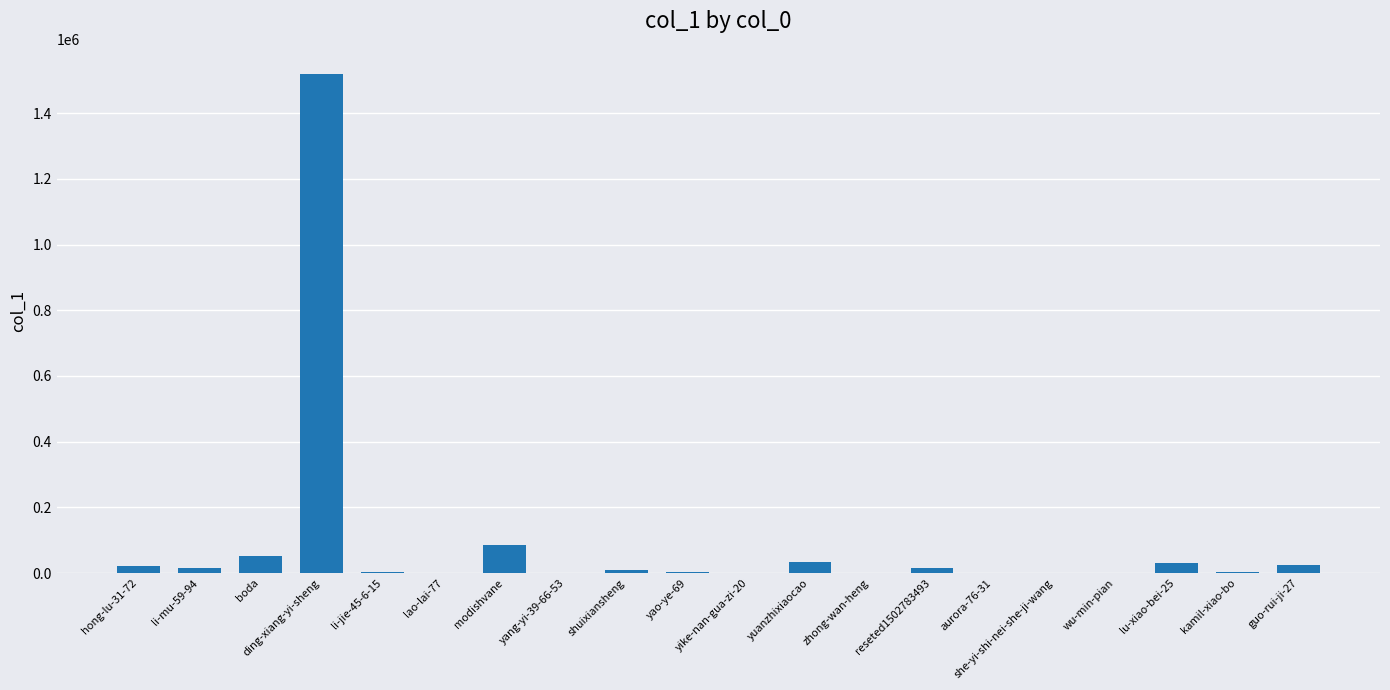

What is the greatest value displayed?

1520154